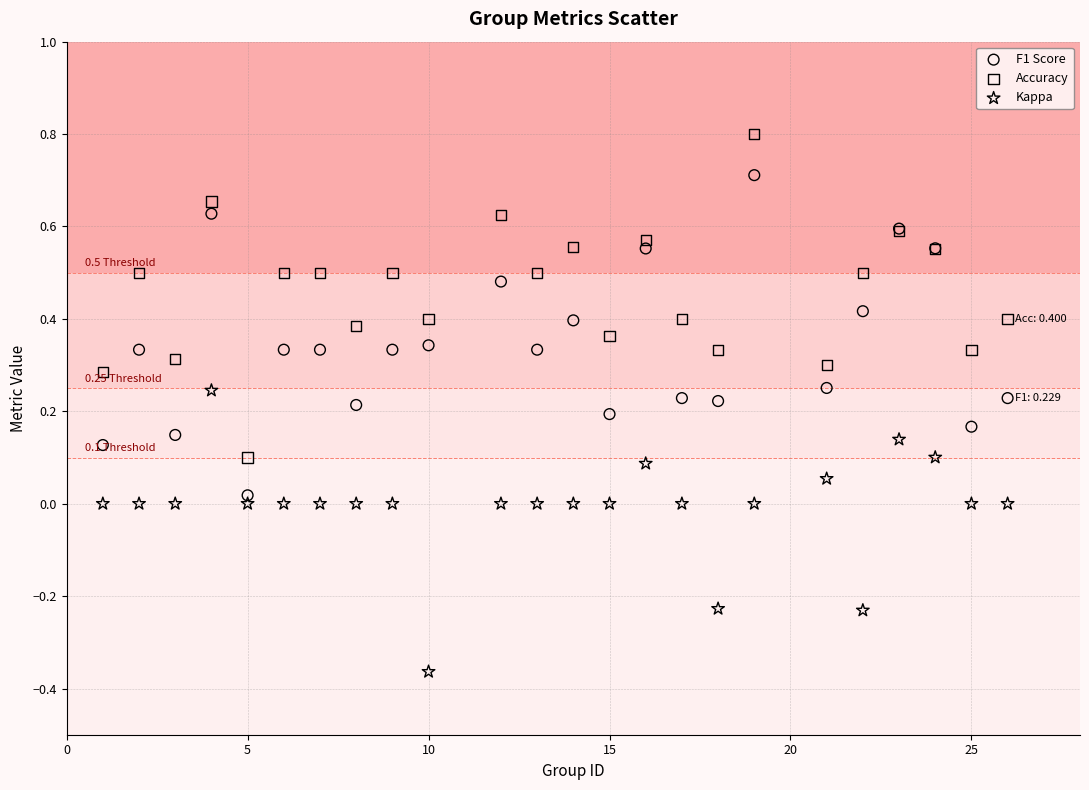

Which series reaches the minimum Y coordinate?

Kappa